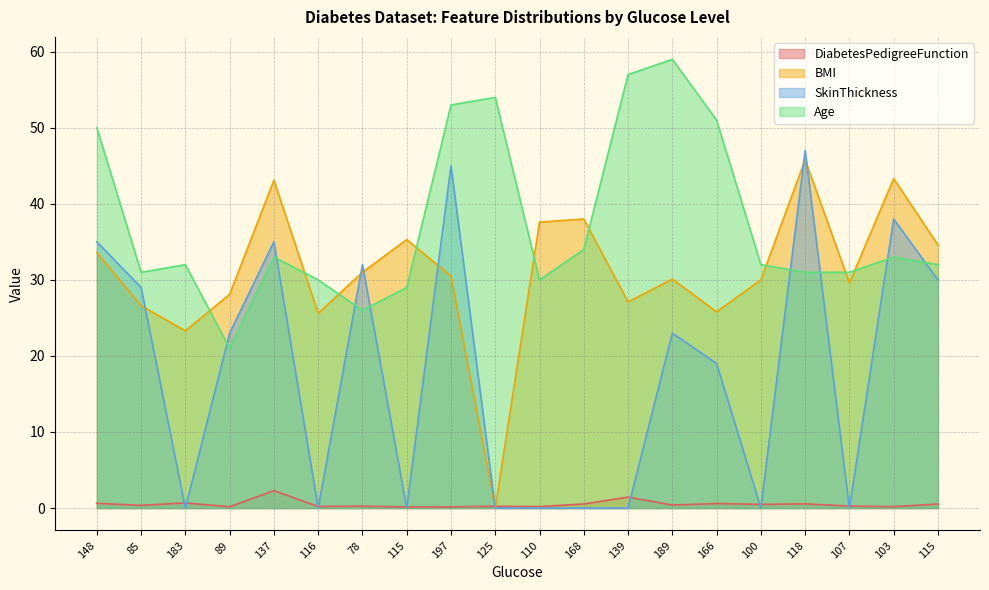

How many series are shown in this chart?

4